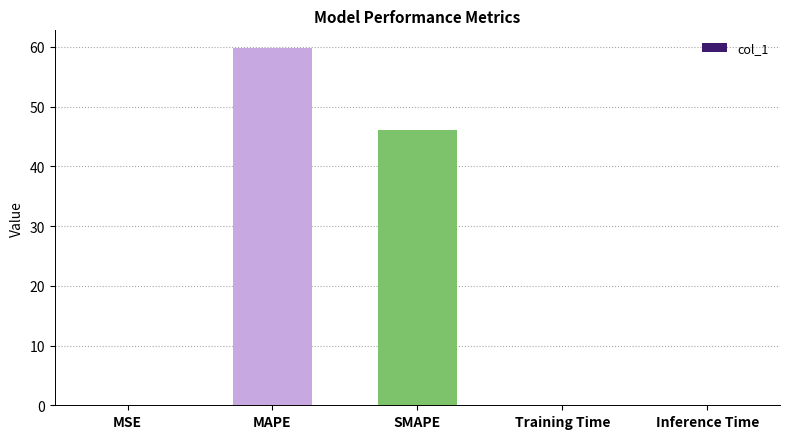

What is the sum of all values?

106.0